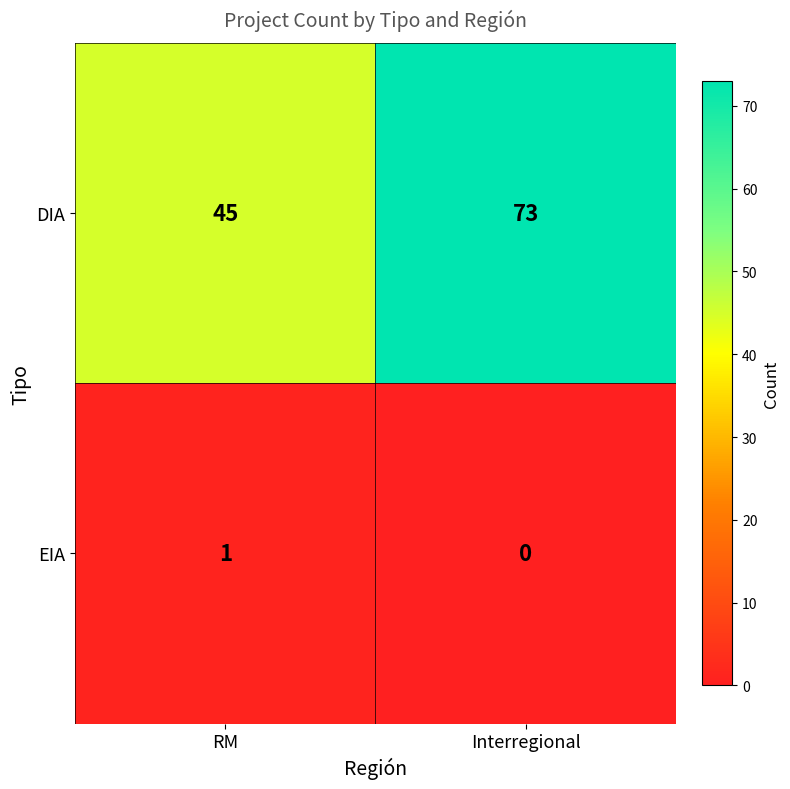

At which category is the sum across all series the highest?

Interregional